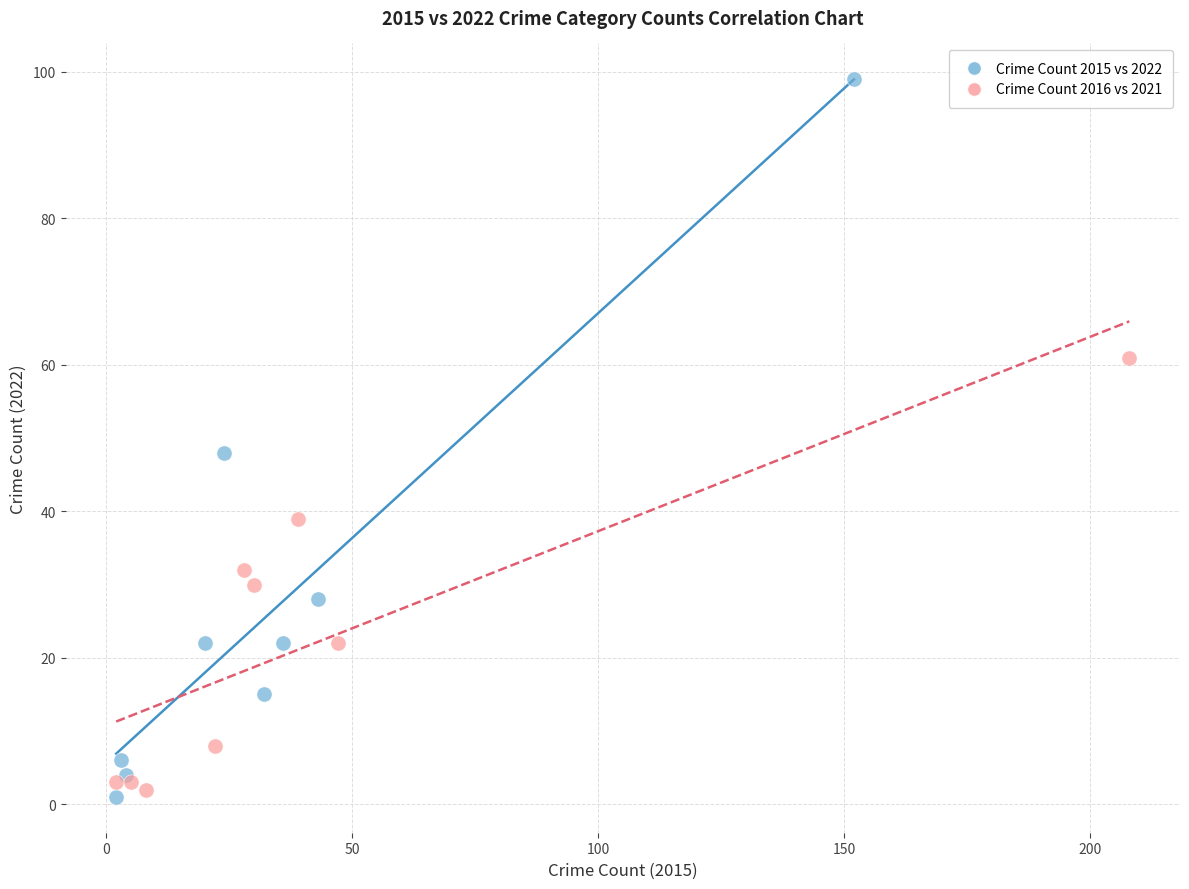

Which series reaches the maximum Y coordinate?

Crime Count 2015 vs 2022